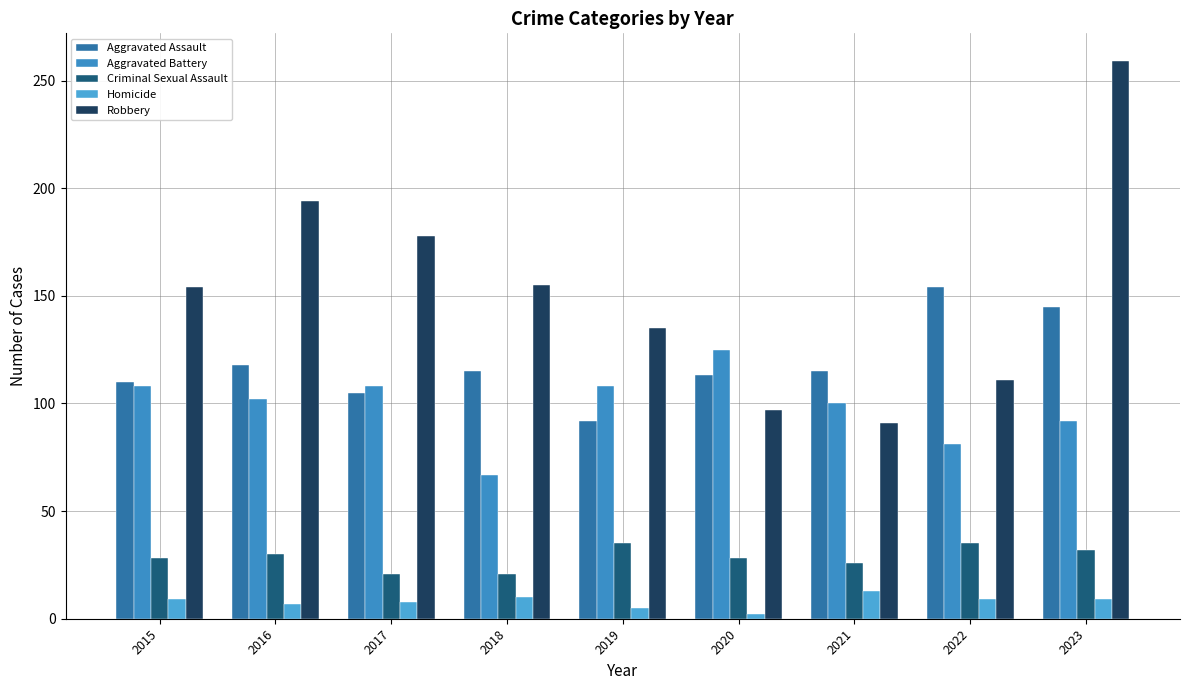

Is it true that Aggravated Assault equals 105 at 2017?

True